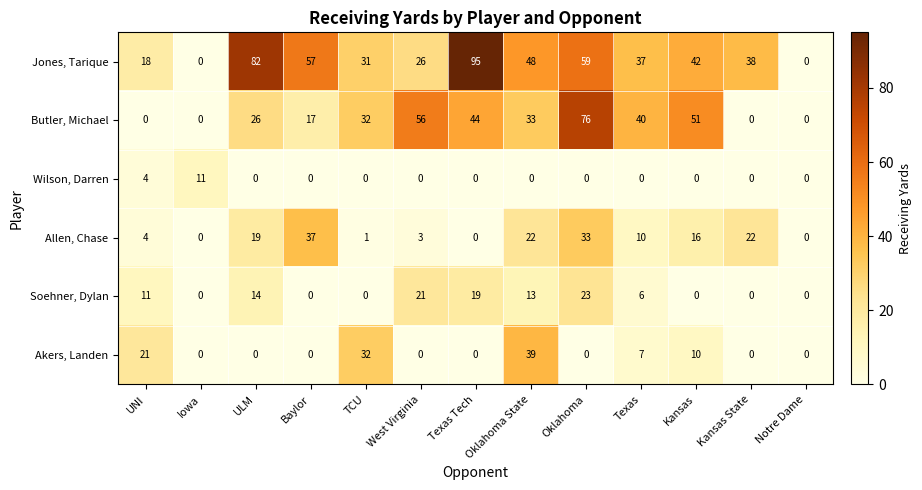

Is it true that Wilson, Darren equals 0 at Kansas State?

True